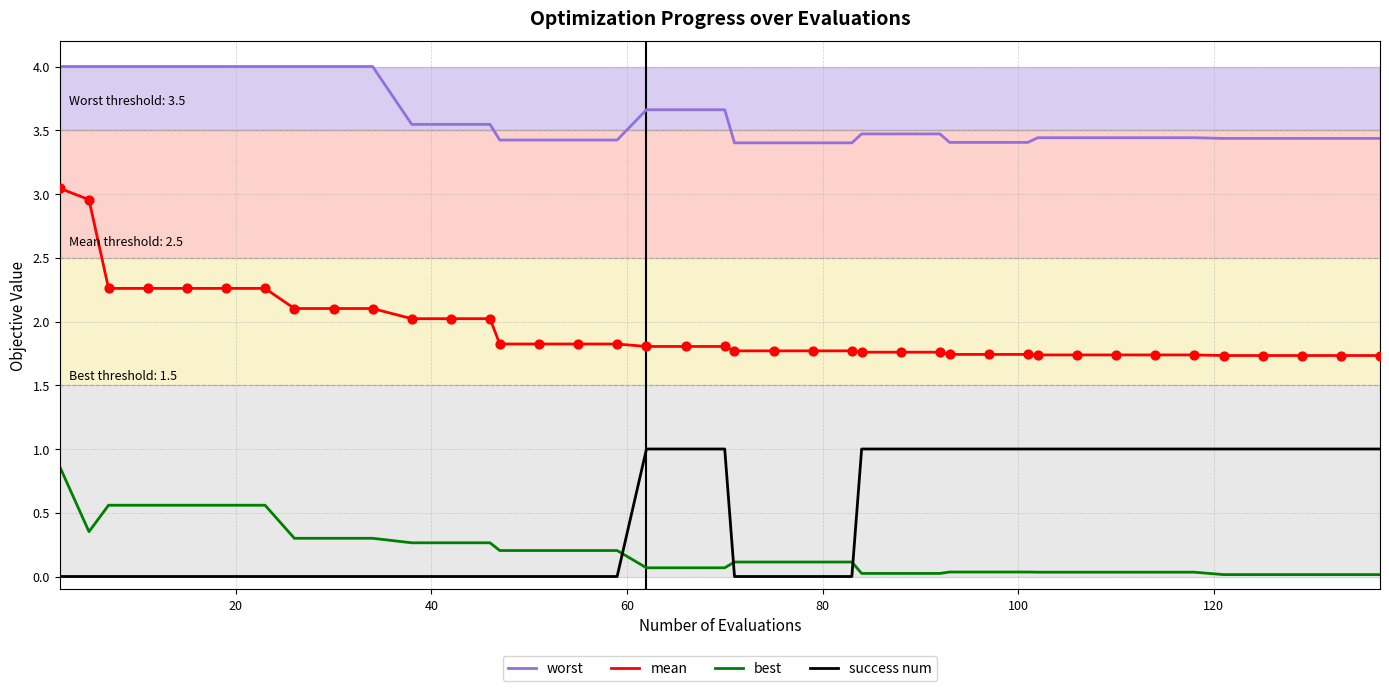

What are all the series names shown in the legend?

worst, mean, best, success num